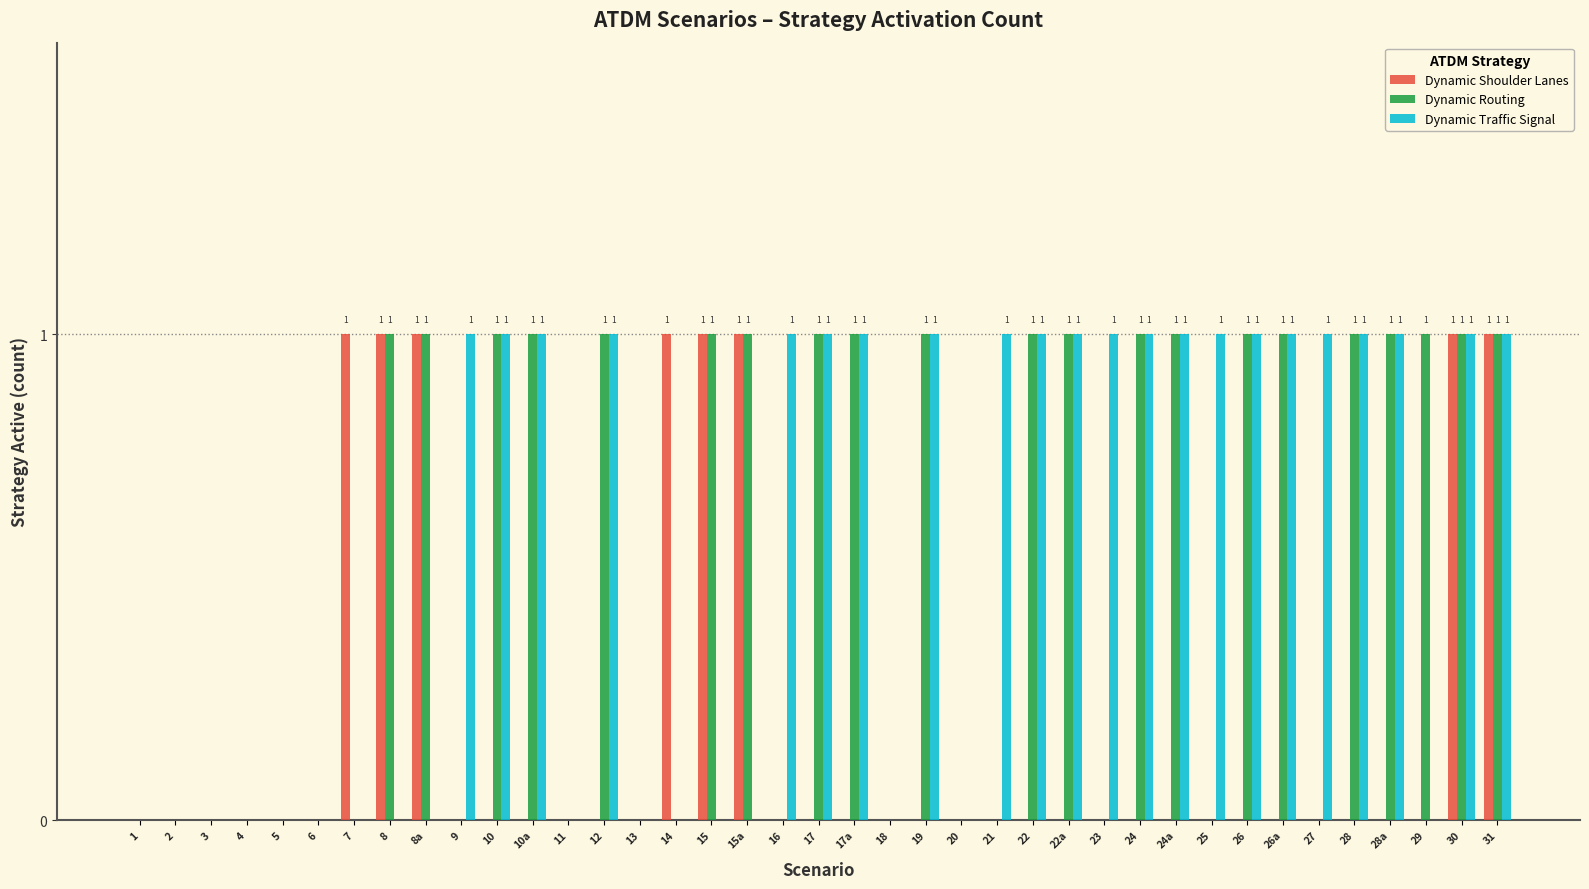

The Dynamic Shoulder Lanes series shows -1 at 20. True or false?

False